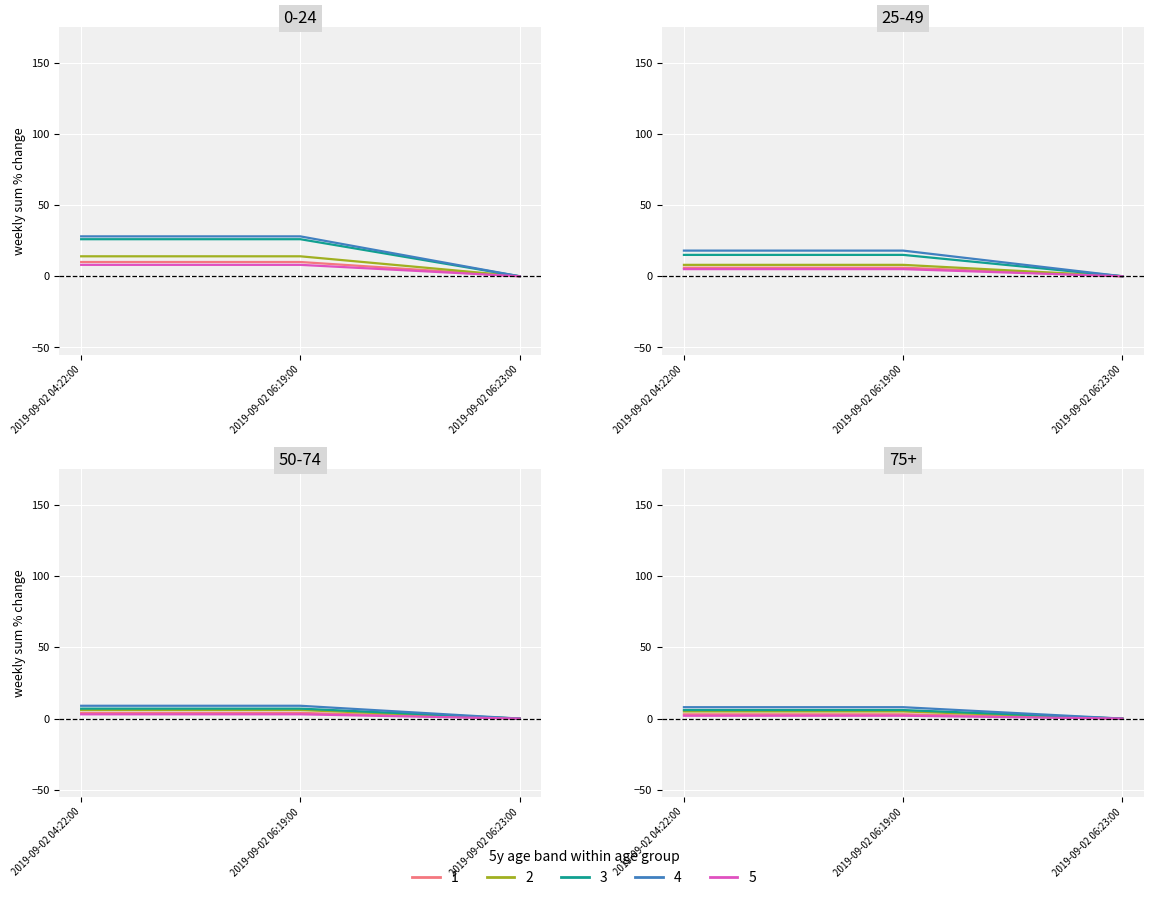

Between 2019-09-02 04:22:00 and 2019-09-02 06:19:00, which is larger?

2019-09-02 04:22:00